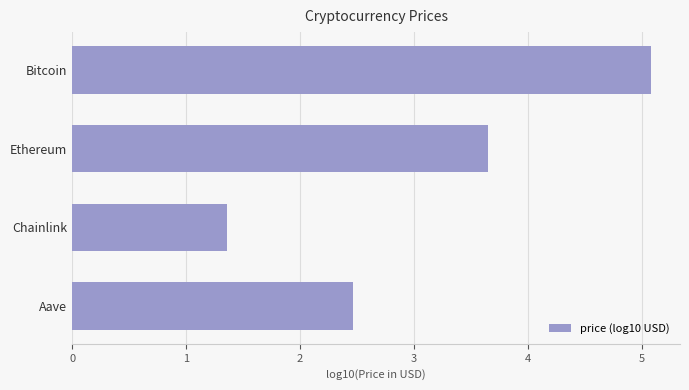

List the labels in order of value, largest first.

Bitcoin, Ethereum, Aave, Chainlink